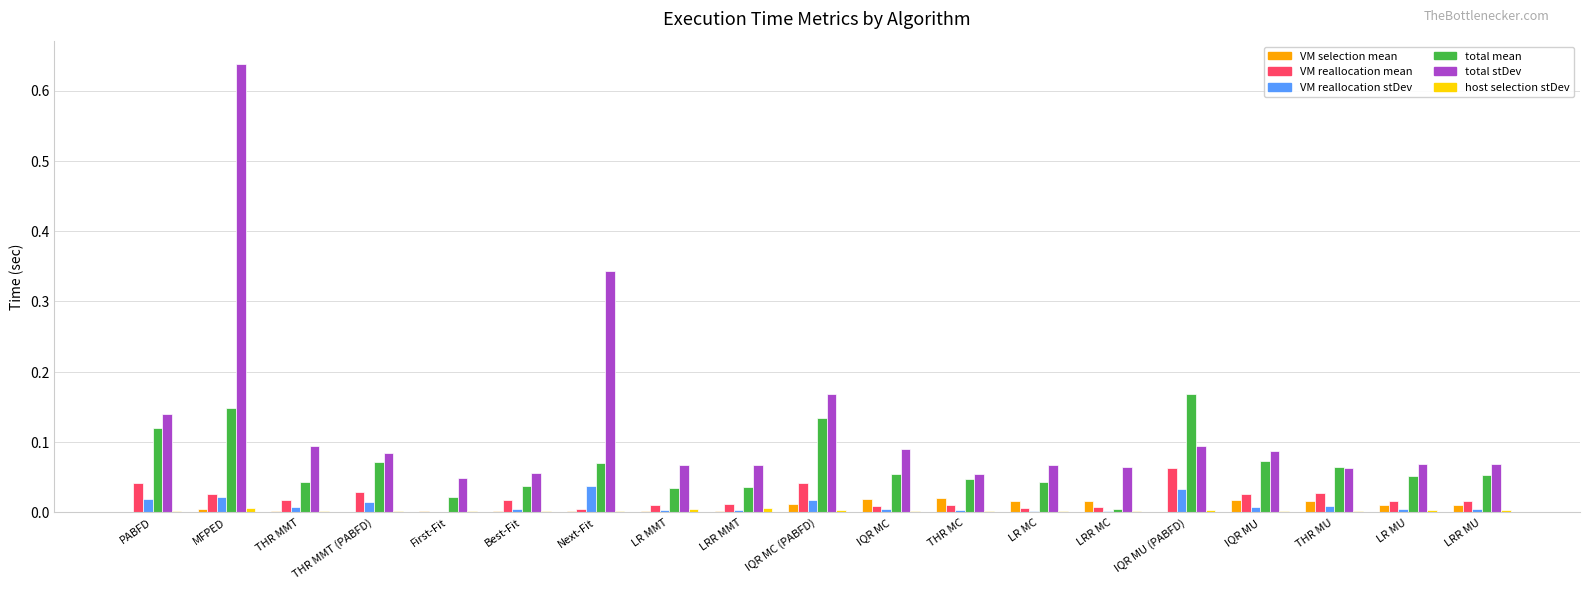

Which series has the largest total across all categories?

total stDev